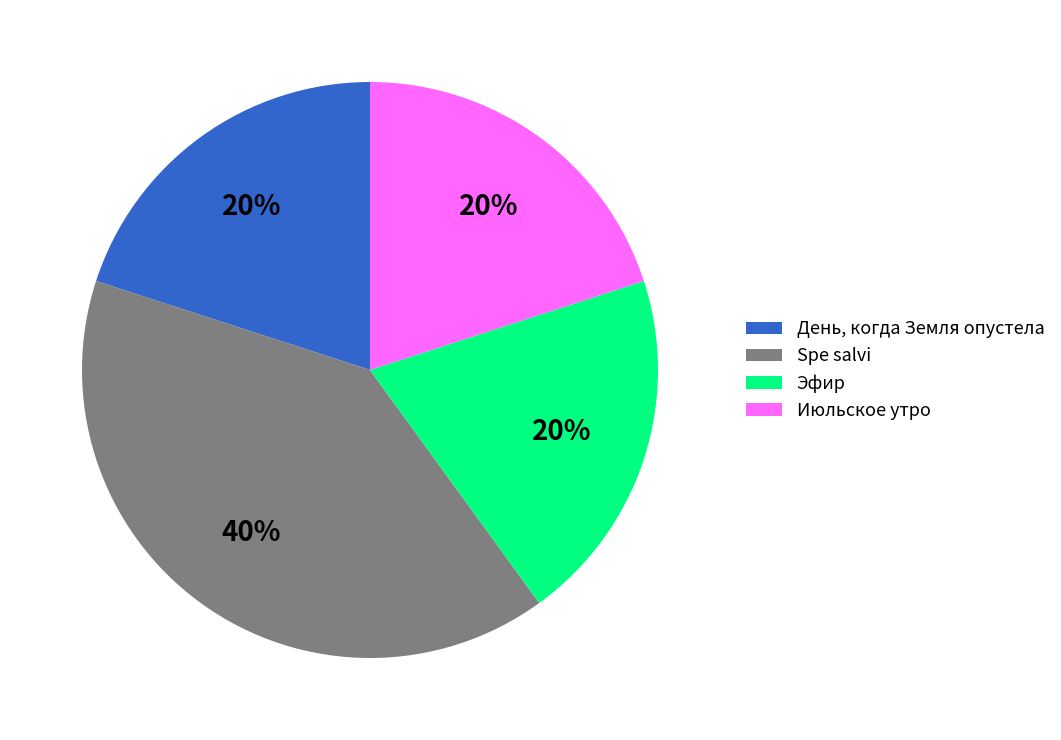

Is it true that Эфир is 20% of the pie?

True